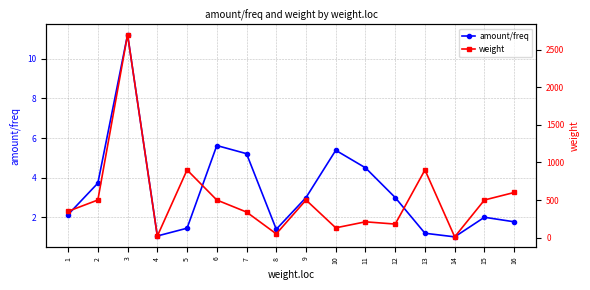

What is the difference between the maximum and second lowest values in the weight series?

2680.0